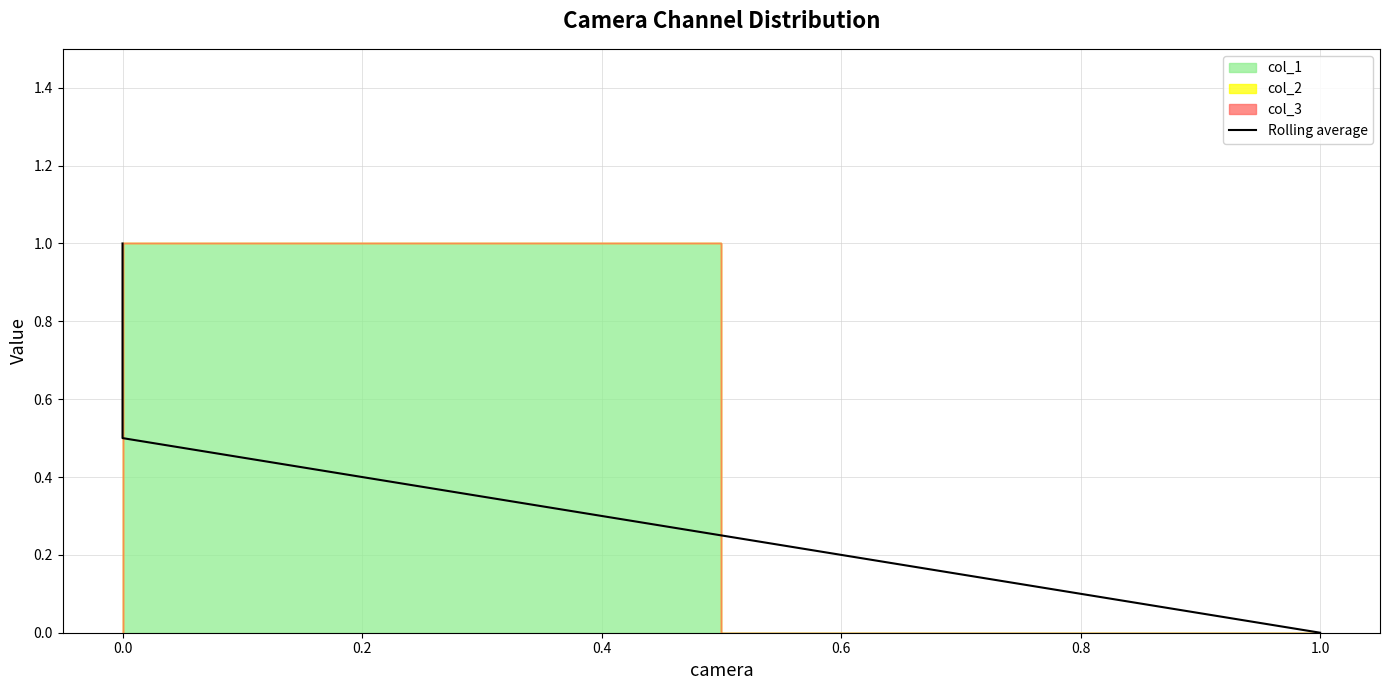

How many values are between 0 and 1?

4